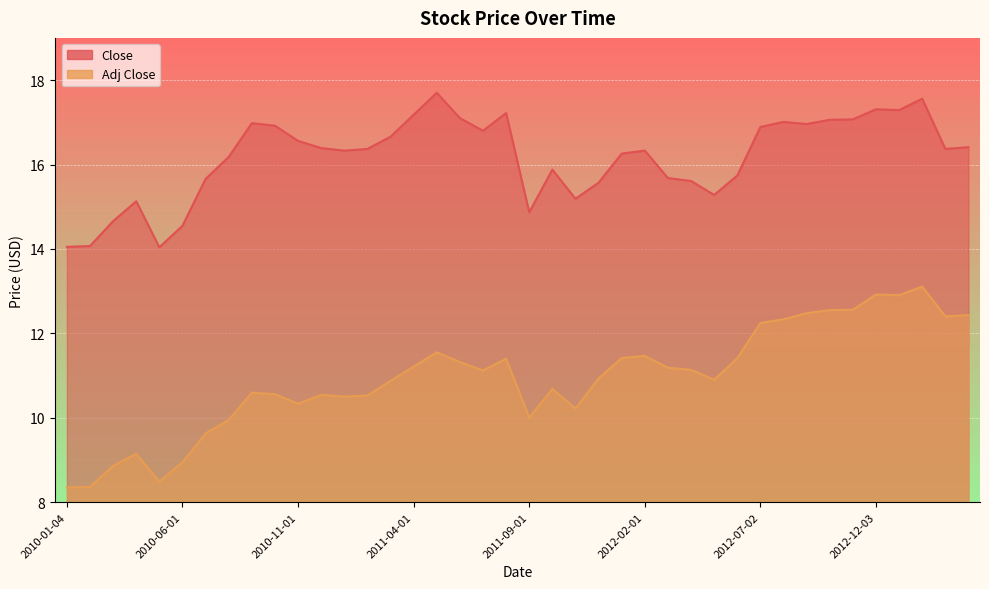

List the series in order of their overall mean, lowest first.

Adj Close, Close